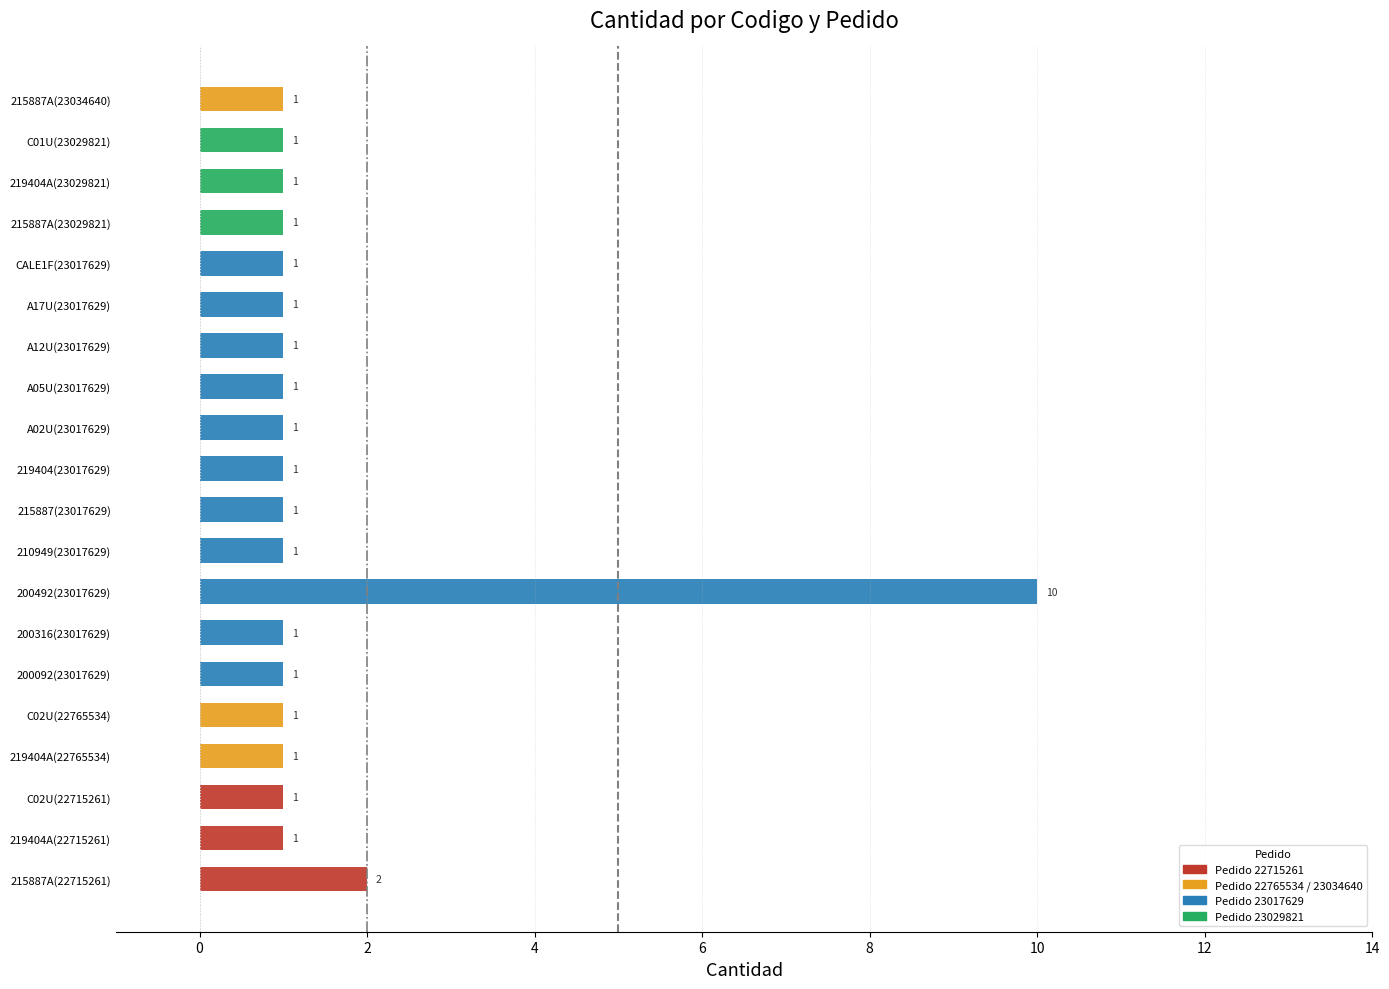

Where is the data nearest to the value 5?

215887A(22715261)